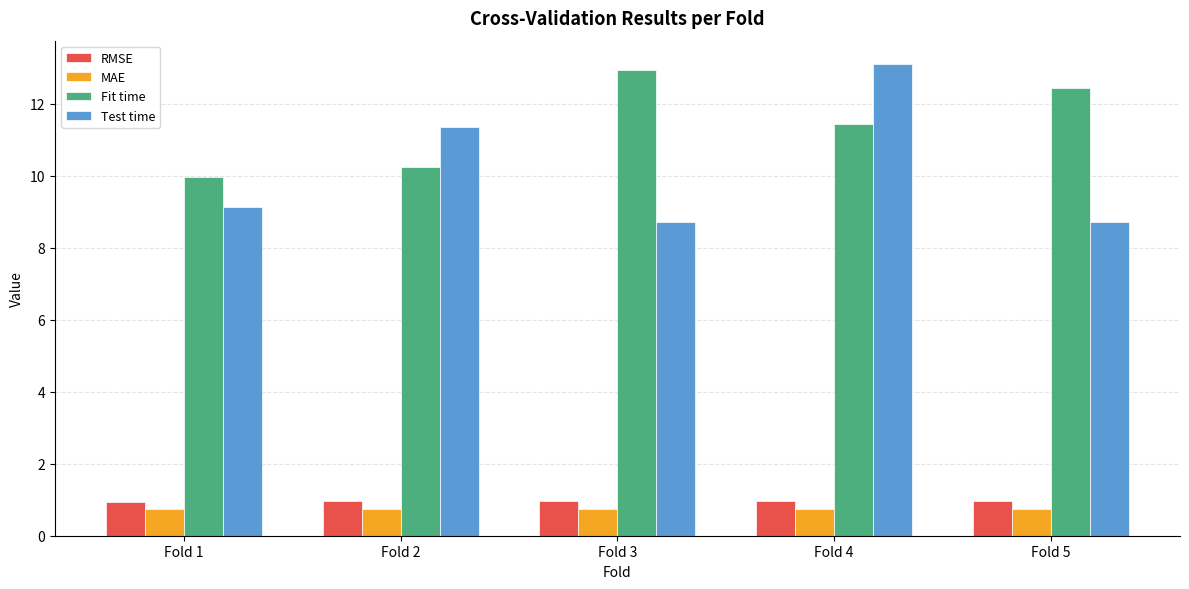

What is the spread (max minus min) of values at Fold 4?

12.3